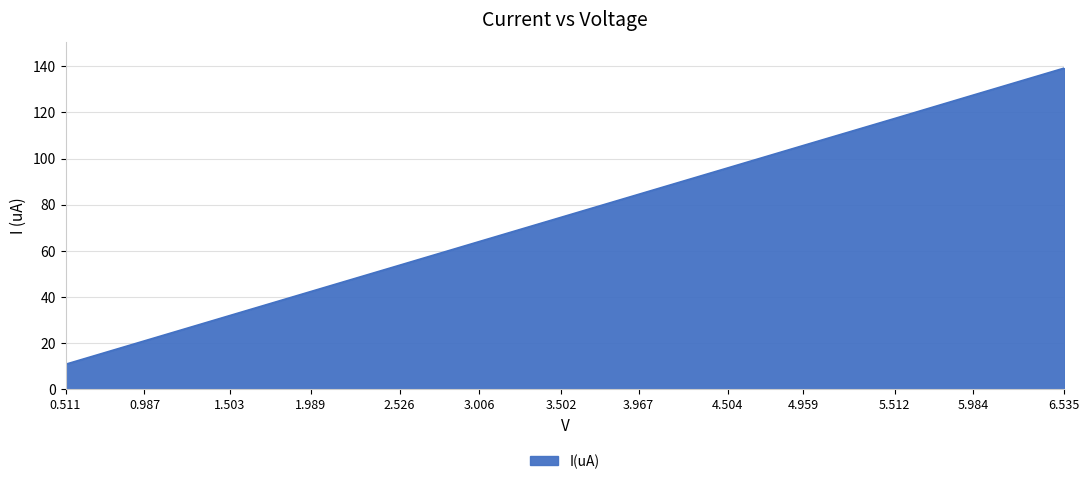

List the labels in order of value, largest first.

6.535, 5.984, 5.512, 4.959, 4.504, 3.967, 3.502, 3.006, 2.526, 1.989, 1.503, 0.987, 0.511